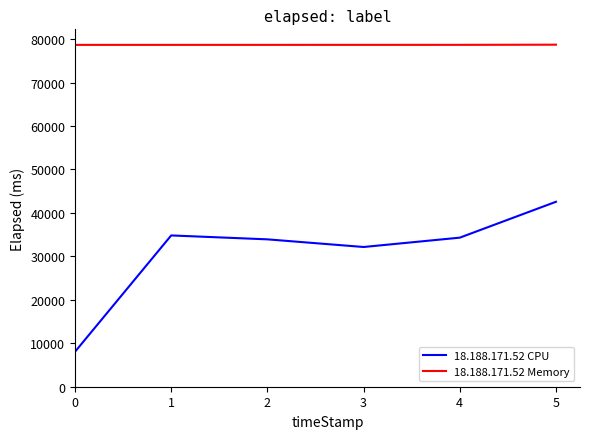

True or false: 18.188.171.52 CPU and 18.188.171.52 Memory cross at least once.

False